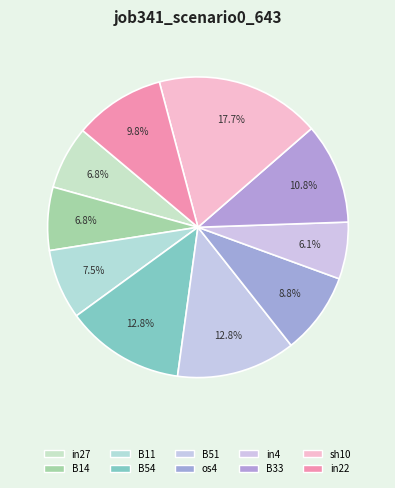

Which slice is the smallest?

in4